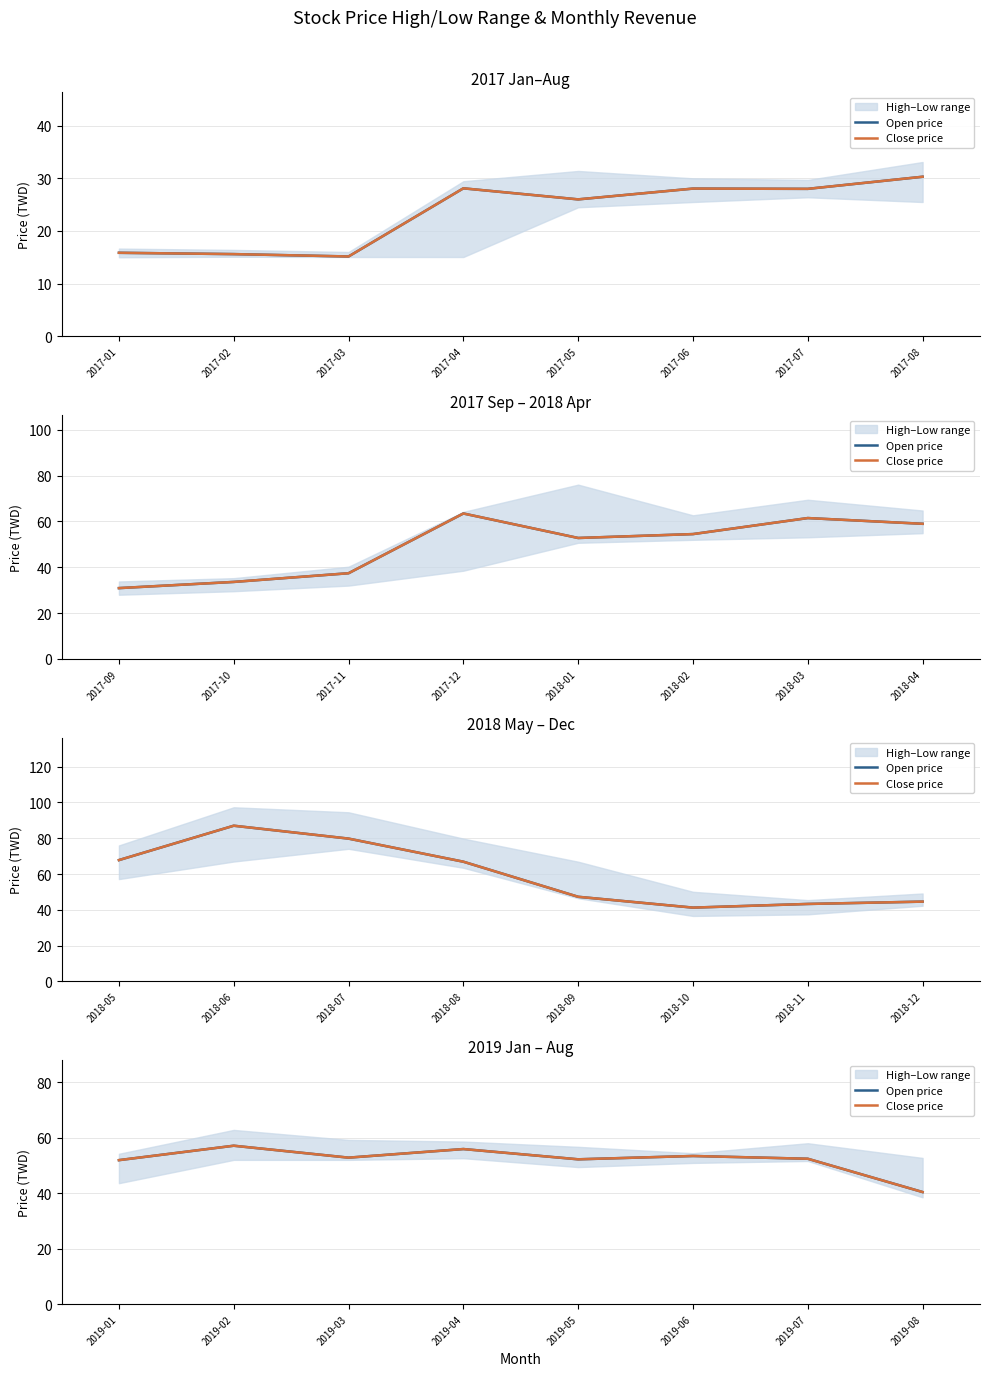

What is the value of the Open price point at the 1st from the left?

51.9